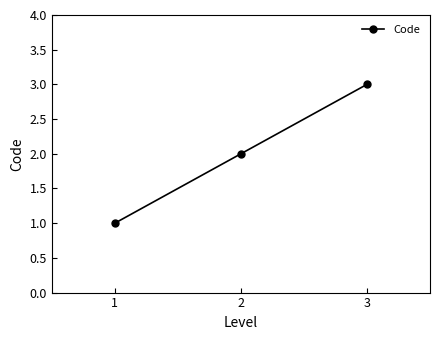

The chart shows a value of 1 at 1. True or false?

True